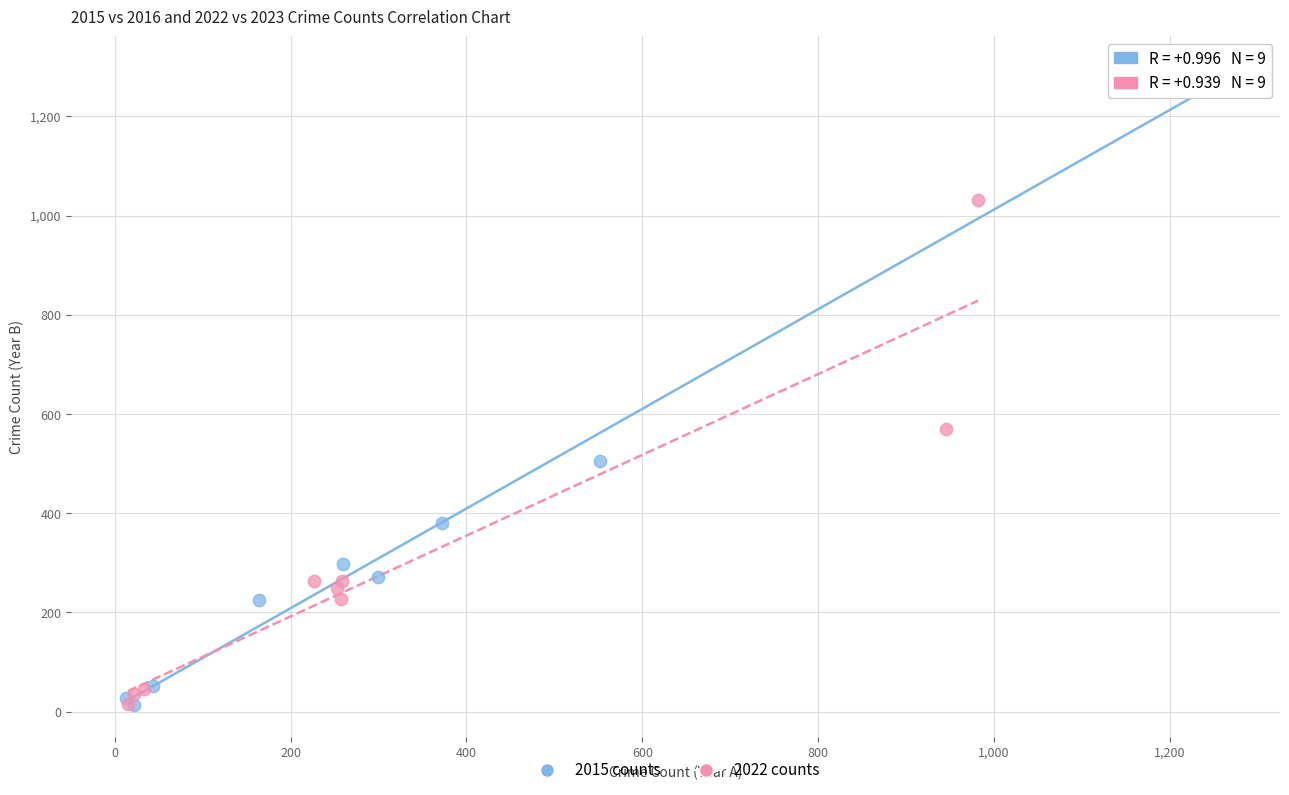

Which series has the widest spread of Y values?

2015 counts